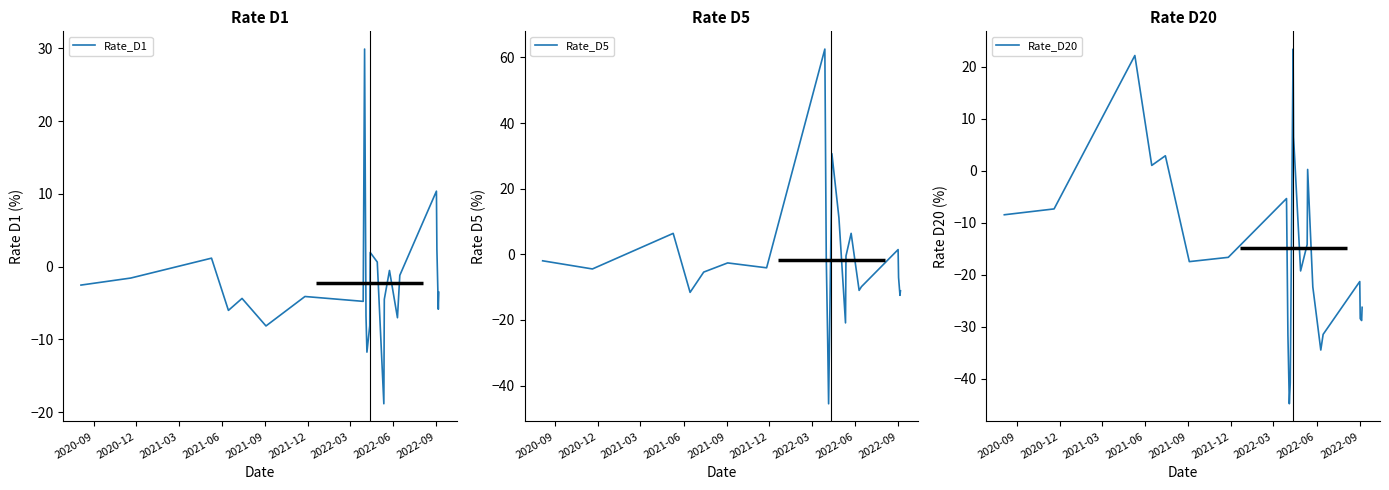

What is the minimum value for Rate_D1?

-18.9